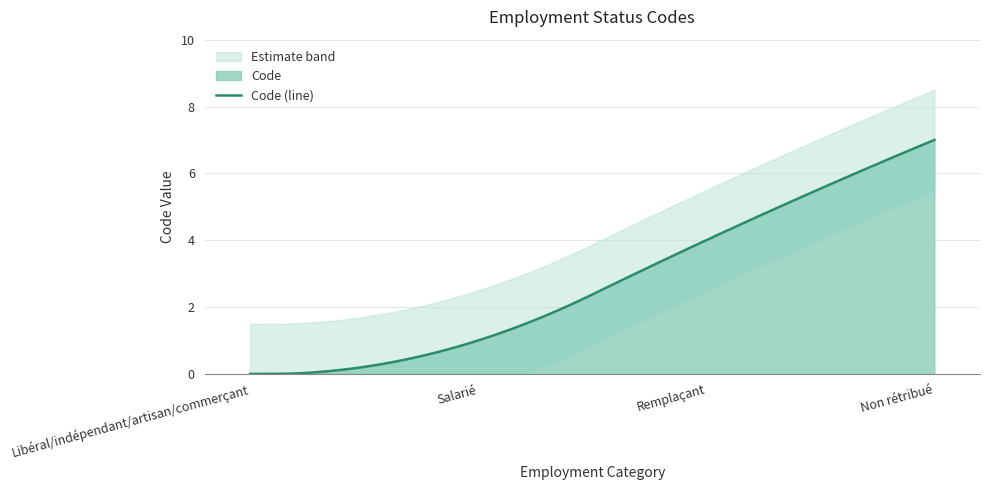

List the labels in order of value, largest first.

Non rétribué, Remplaçant, Salarié, Libéral/indépendant/artisan/commerçant